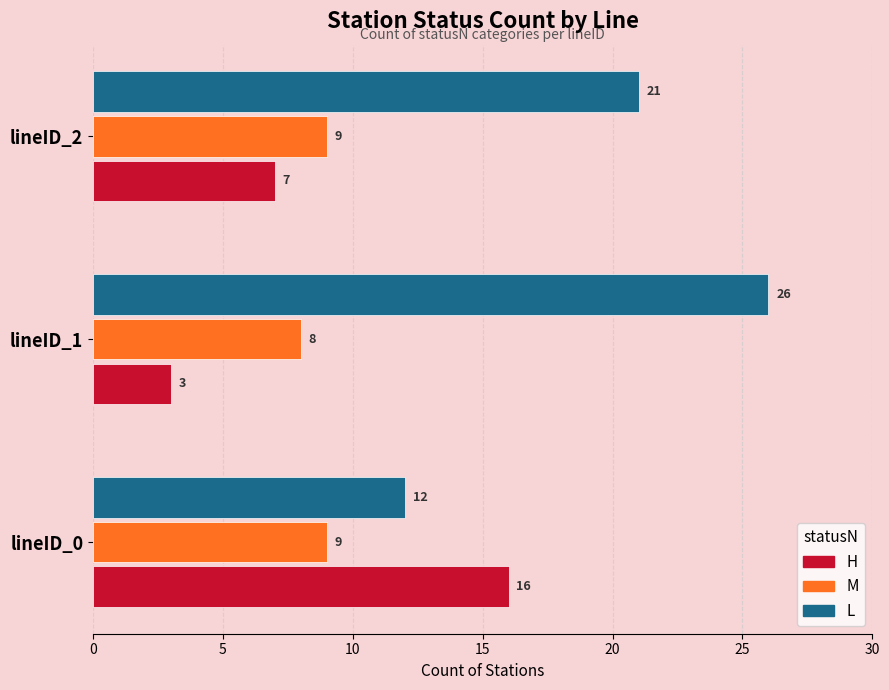

Rank the series by their maximum value, from lowest to highest.

M, H, L